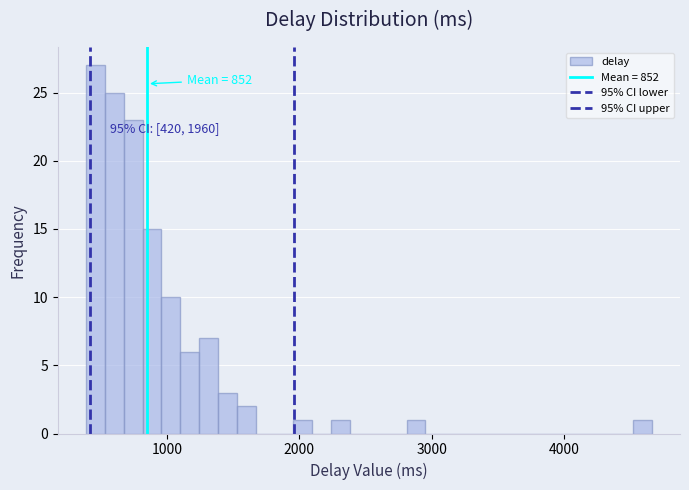

Read against the x-axis, roughly where is the centre of the tallest bar?

500